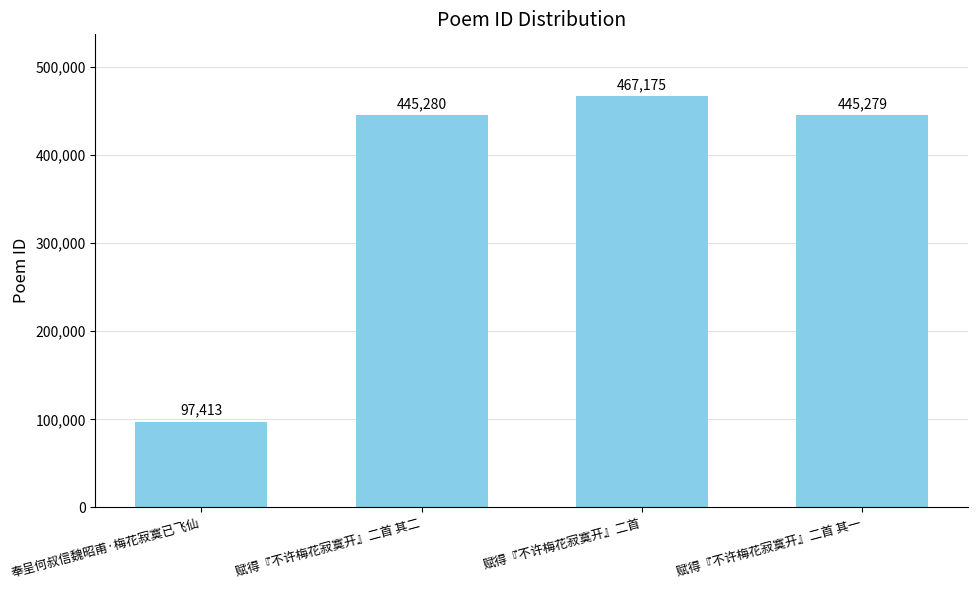

Which category has the lowest value across all series?

奉呈何叔信魏昭甫·梅花寂寞已飞仙